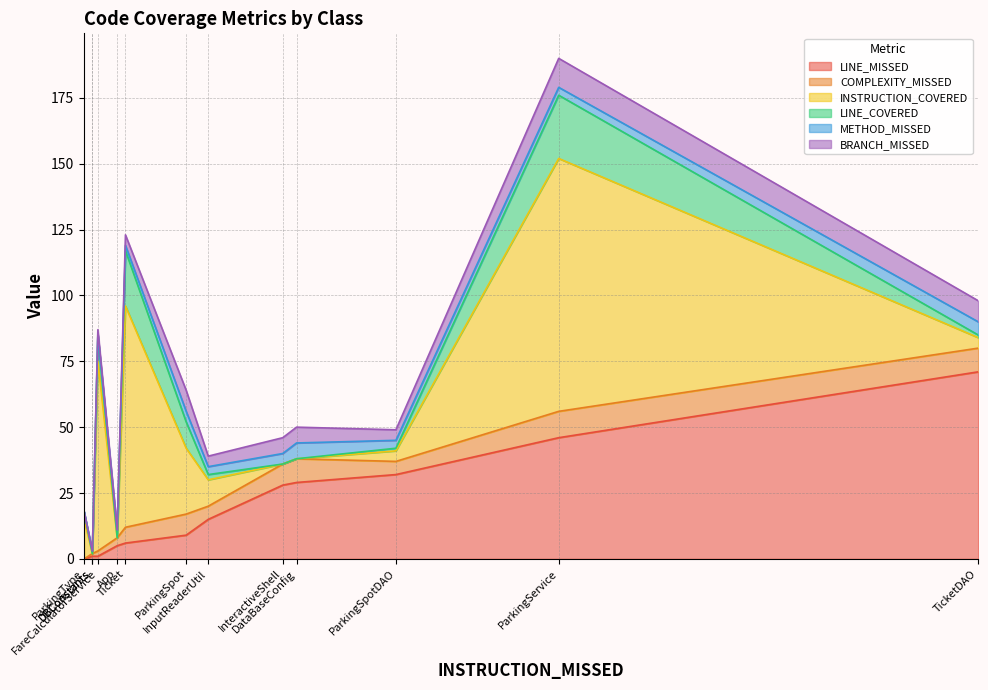

True or false: METHOD_MISSED has a value of -4 at 5.

False